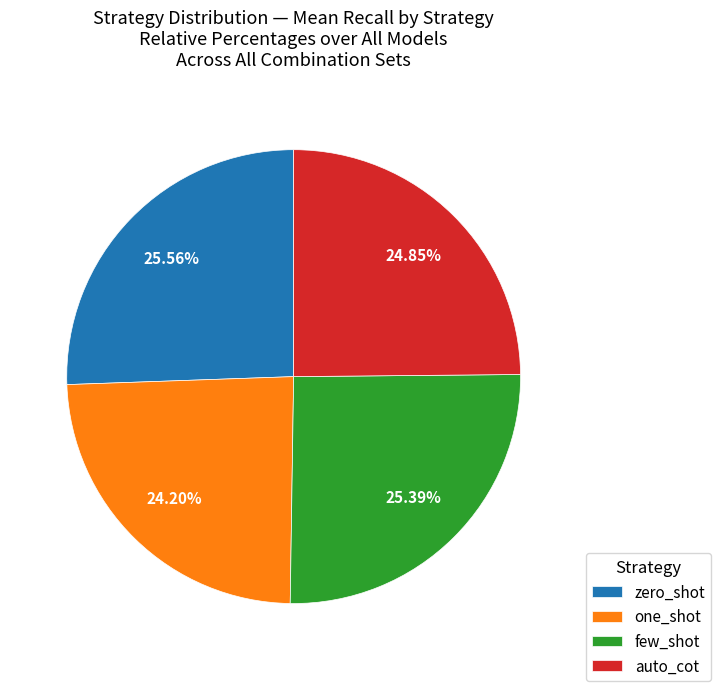

Does any single category account for the majority?

No